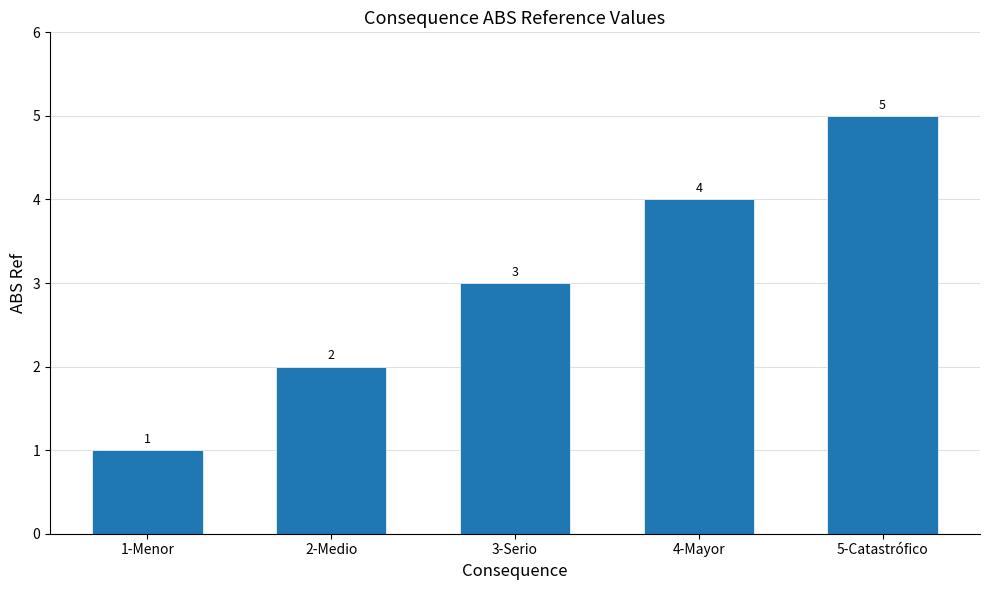

How many data points are less than 3?

2